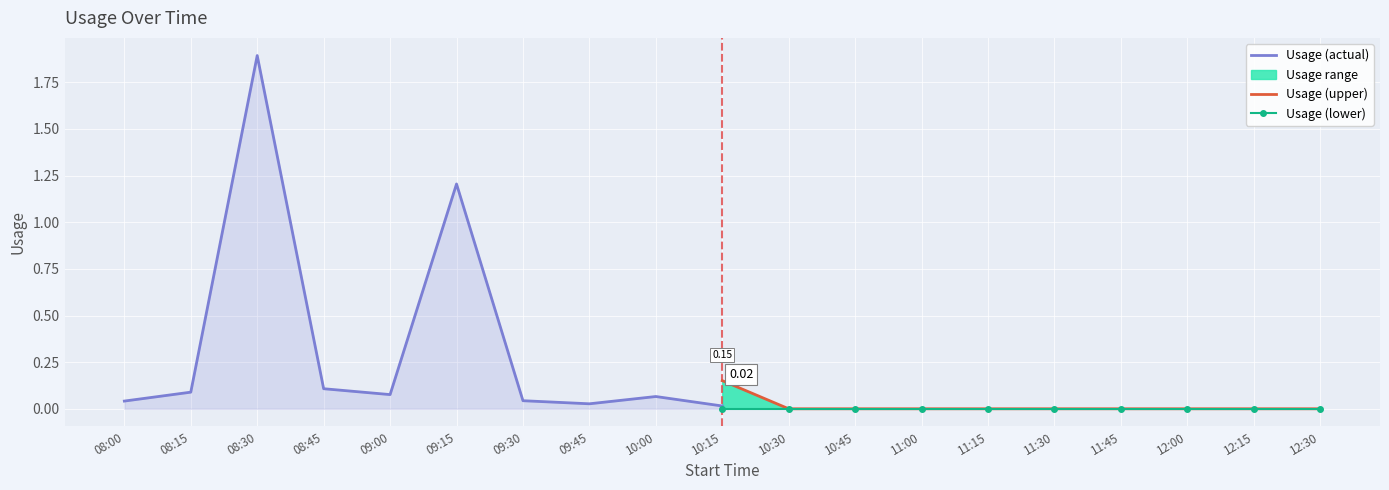

What is the greatest value displayed?

1.9